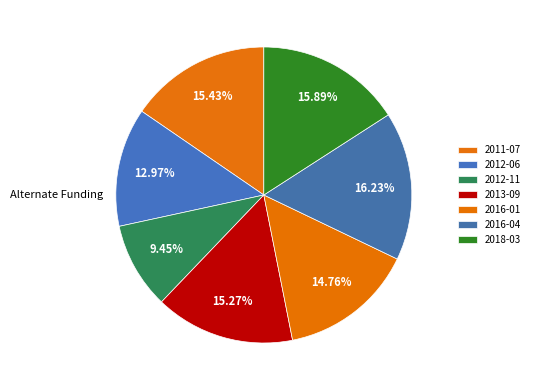

Which slice is the largest?

2016-04